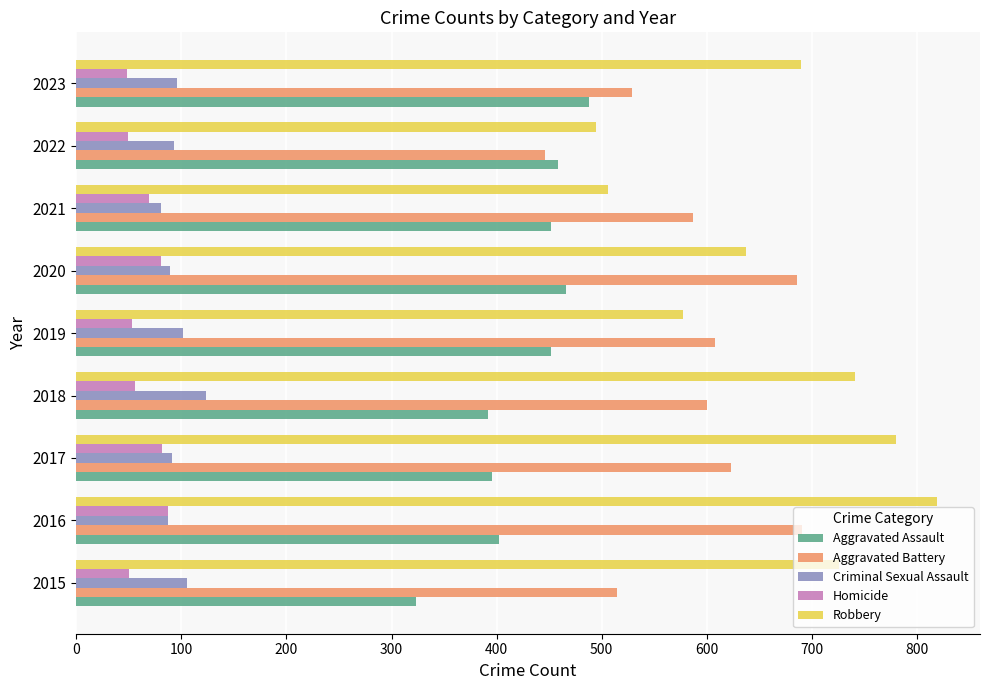

What is the highest value of the Criminal Sexual Assault series?

123